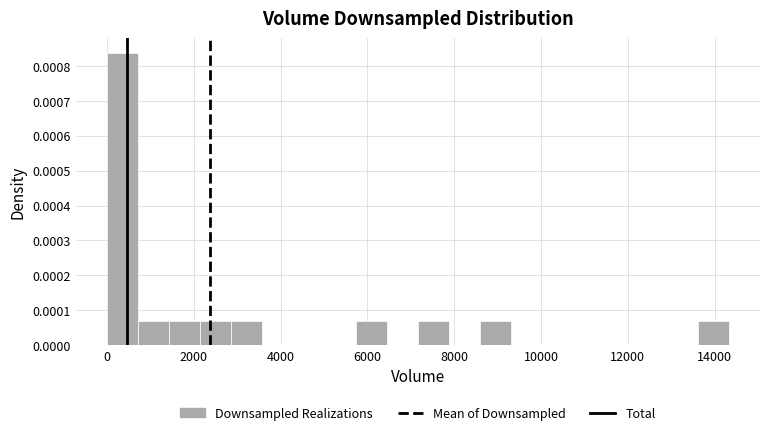

Read against the x-axis, roughly where is the centre of the tallest bar?

400